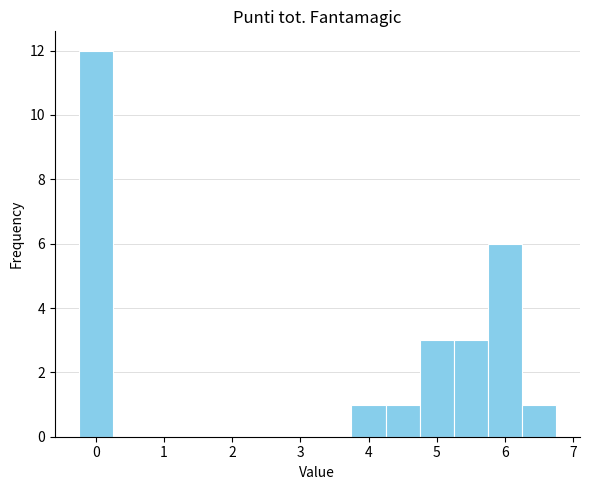

Reading left to right, transcribe this chart: for each bar, give the range it covers on the x-axis and its height. Neither the bar edges nor the heights are printed on the chart, so give them approximately, as read against the axes.

-0.25 to 0.25: 12
0.25 to 0.75: 0
0.75 to 1.25: 0
1.25 to 1.75: 0
1.75 to 2.25: 0
2.25 to 2.75: 0
2.75 to 3.25: 0
3.25 to 3.75: 0
3.75 to 4.25: 1
4.25 to 4.75: 1
4.75 to 5.25: 3
5.25 to 5.75: 3
5.75 to 6.25: 6
6.25 to 6.75: 1